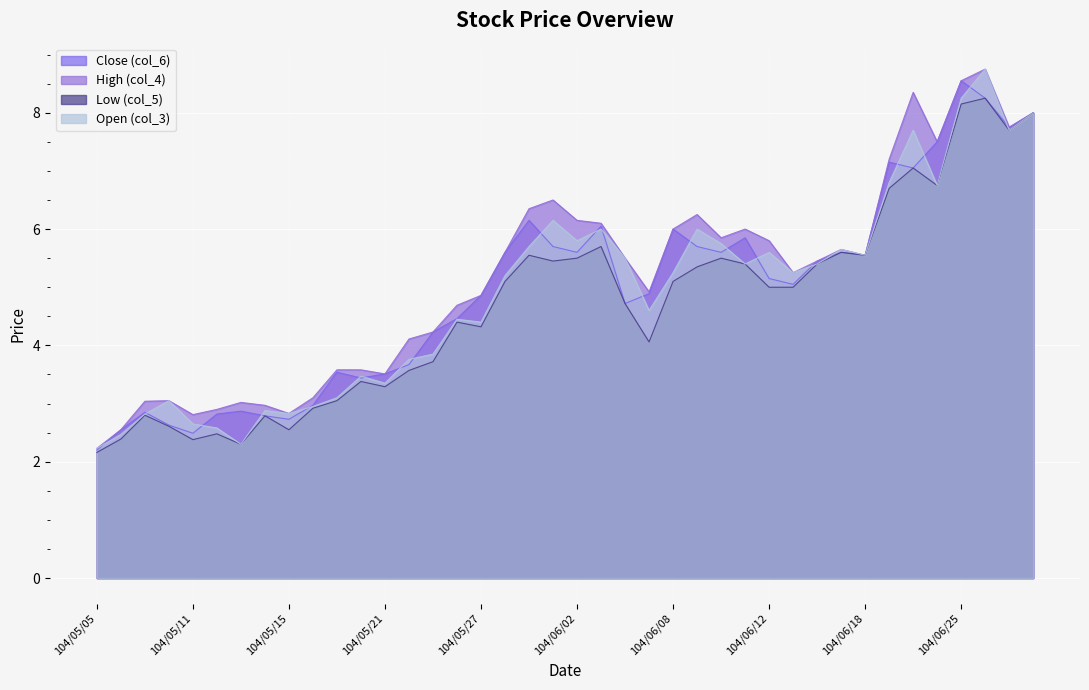

How many interior local peaks does the Open (col_3) series have?

11